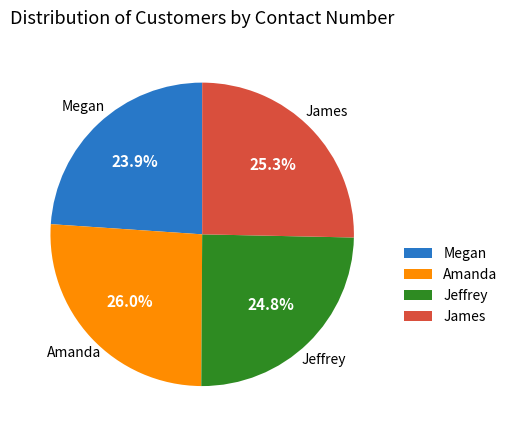

Count the number of slices in the pie.

4